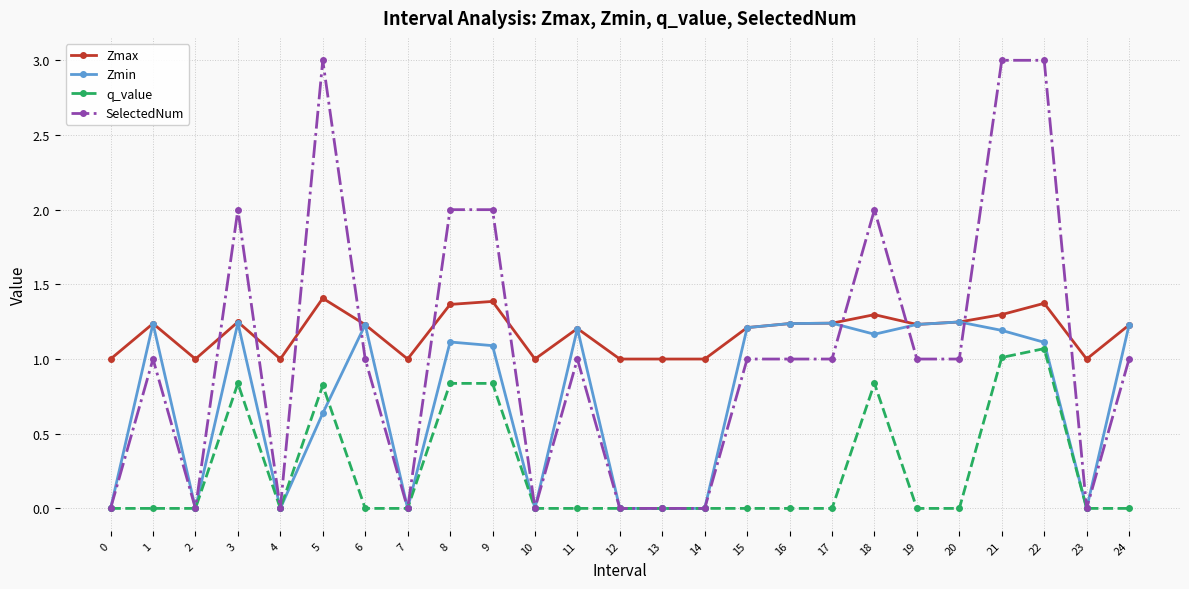

What are all the series names shown in the legend?

Zmax, Zmin, q_value, SelectedNum